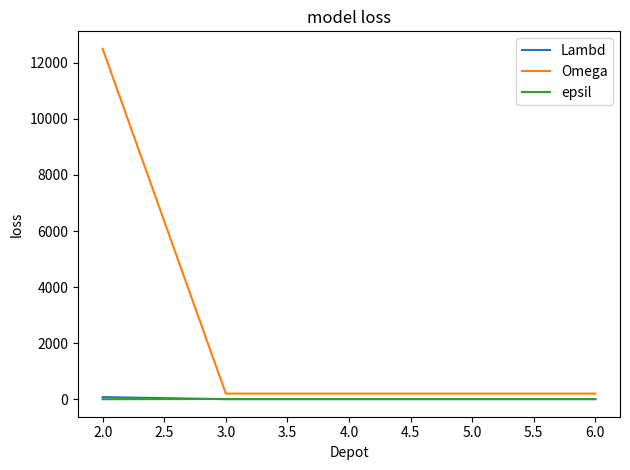

What is the maximum value shown in the chart?

12500